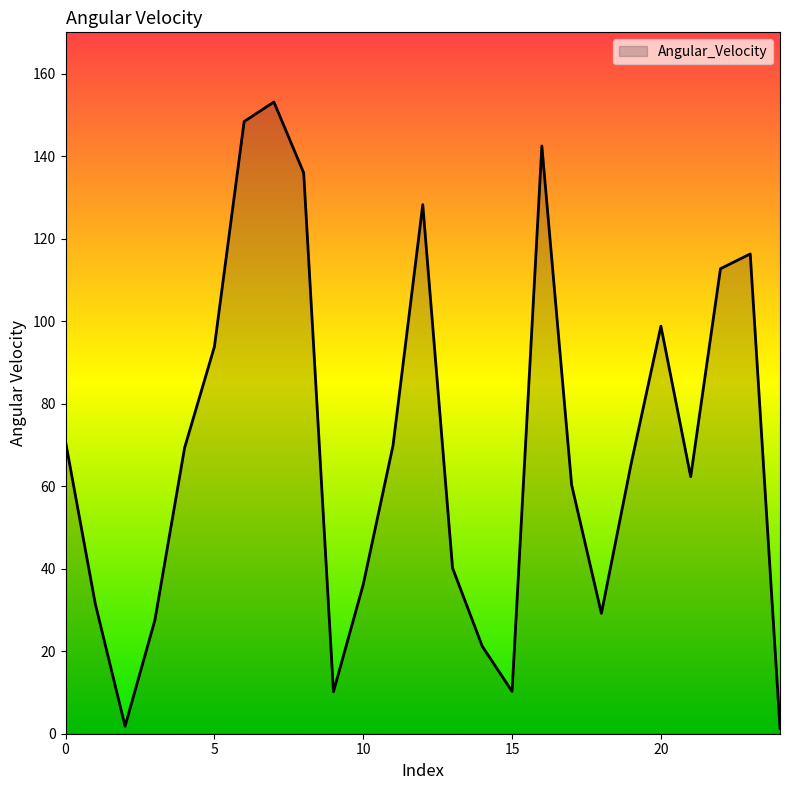

What is the difference between the maximum and minimum values?

151.8